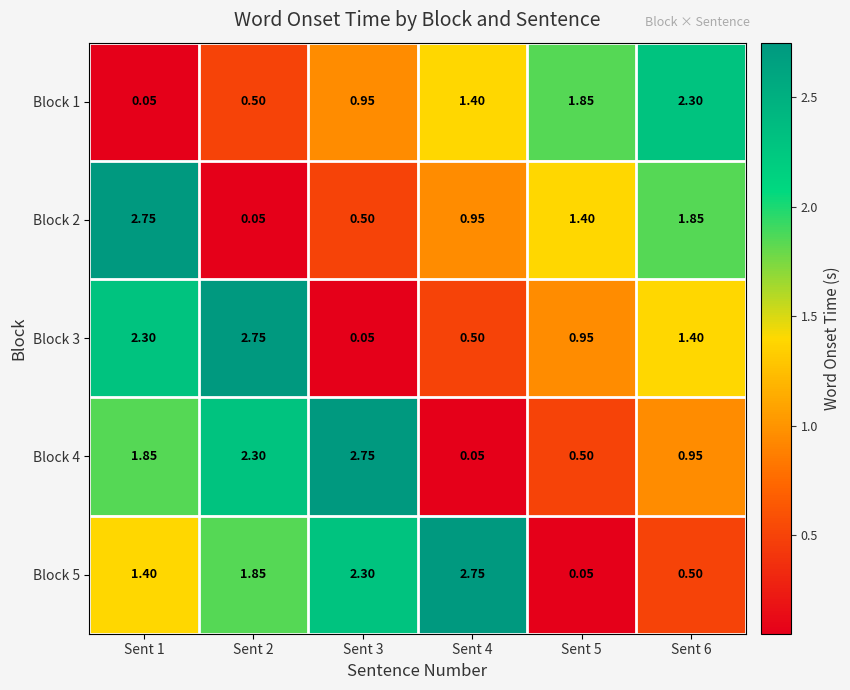

Is the value of Block 3 at Sent 2 greater than the value of Block 1 at Sent 2?

Yes